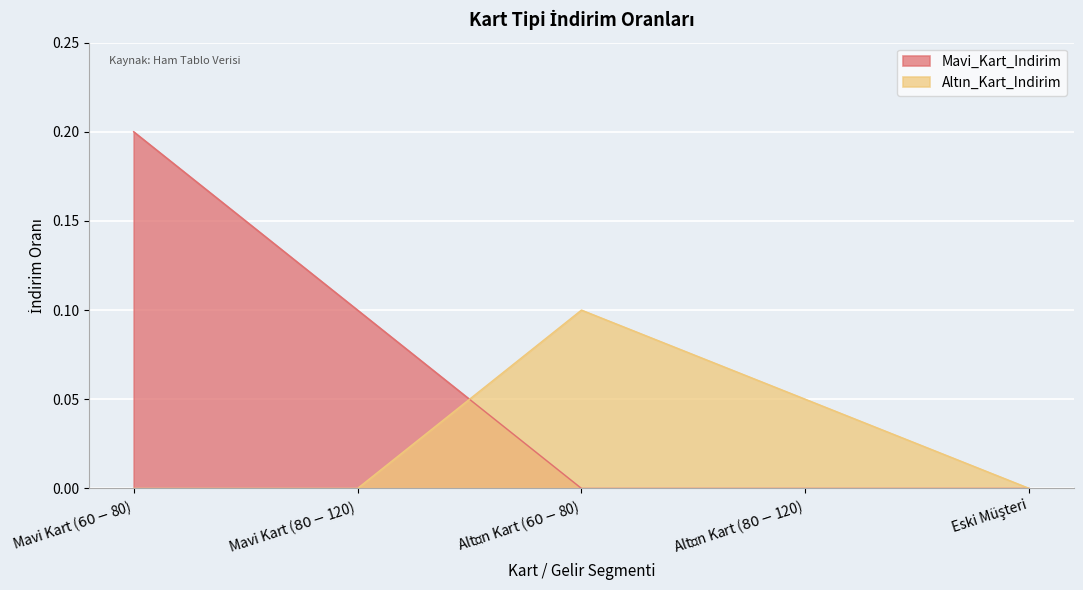

At how many categories does at least one series exceed 0?

4